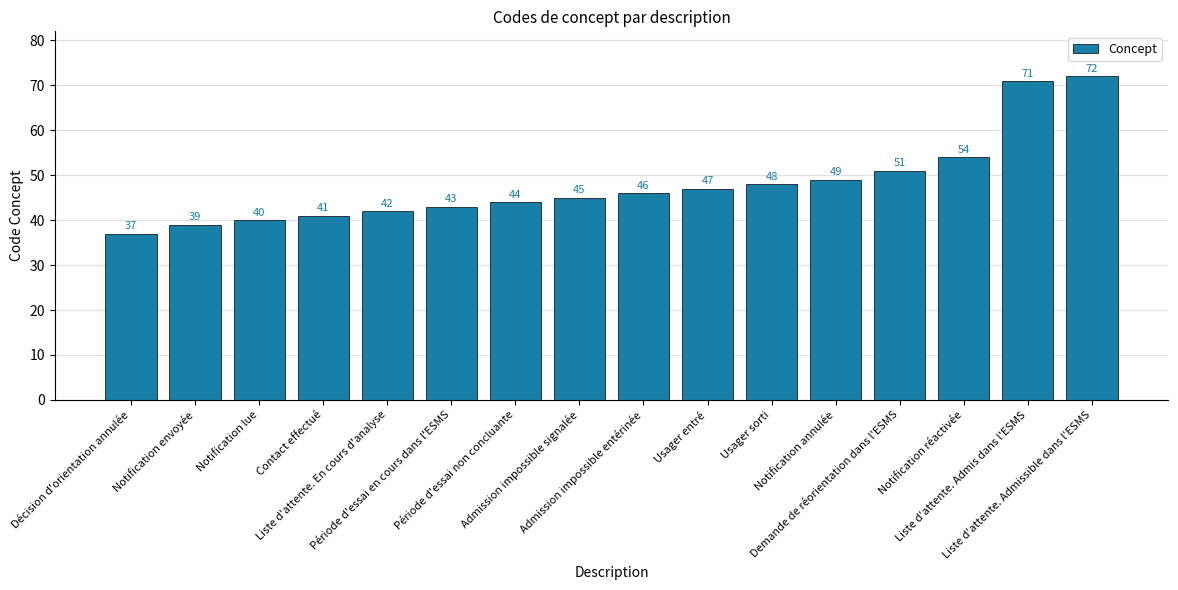

Between Admission impossible entérinée and Admission impossible signalée, which is larger?

Admission impossible entérinée